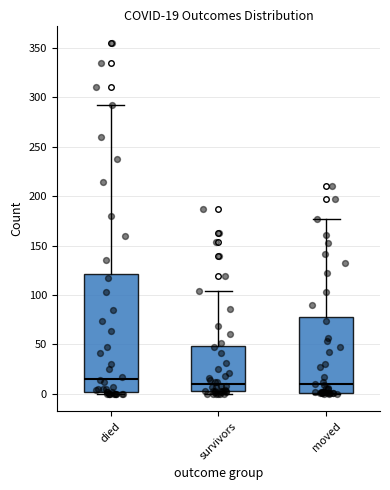

Comparing the boxes themselves (not the whiskers), which one is the tallest?

died